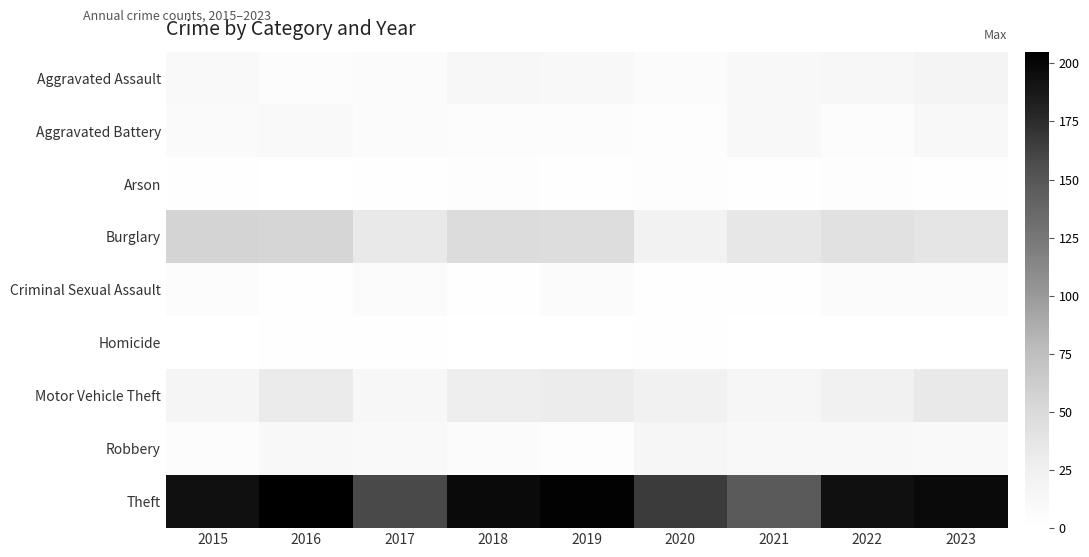

What is the difference between the highest and lowest values at 2023?

197